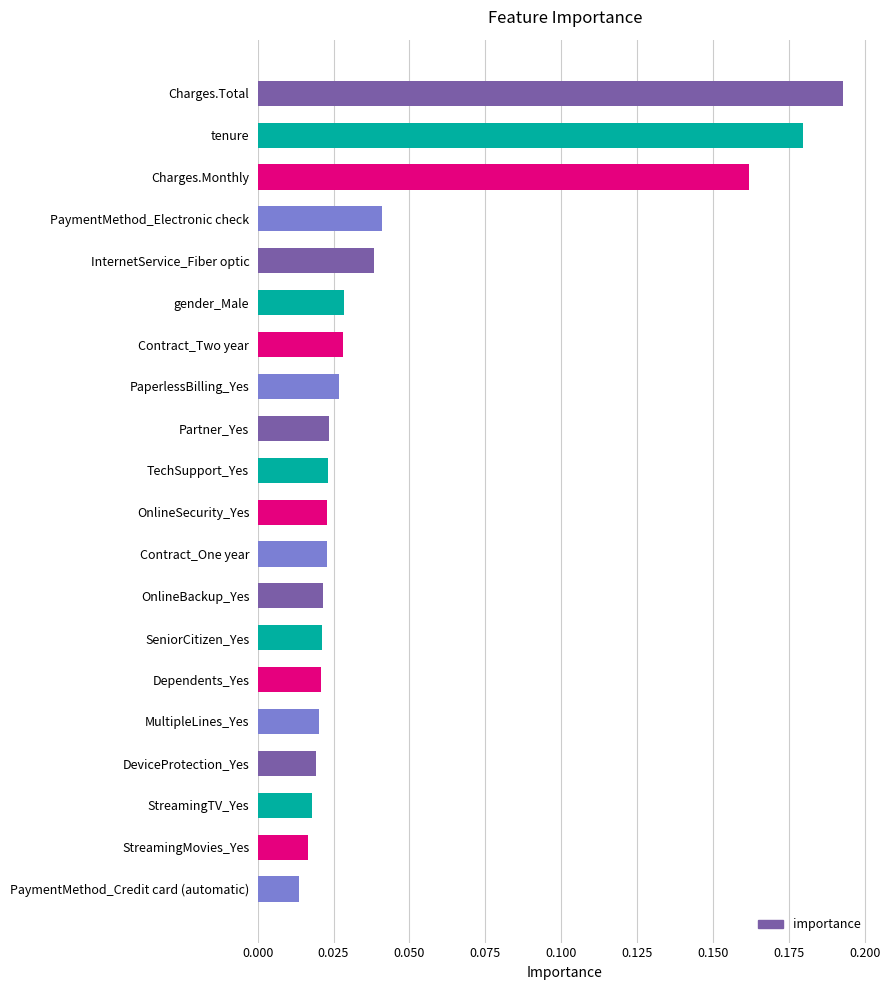

Which category has the highest value across all series?

Charges.Total